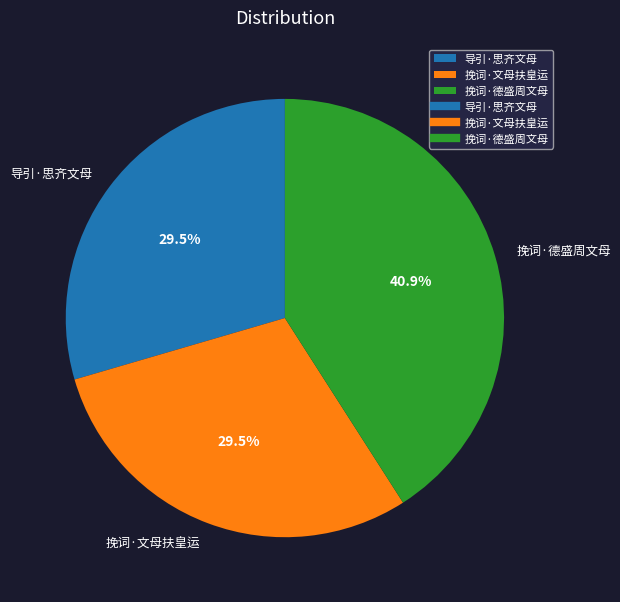

Which category has the biggest portion of the pie?

挽词·德盛周文母